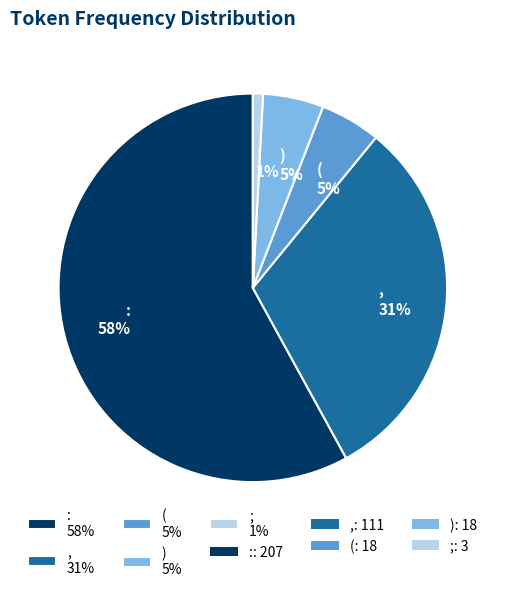

The ; slice represents 14% of the pie. True or false?

False